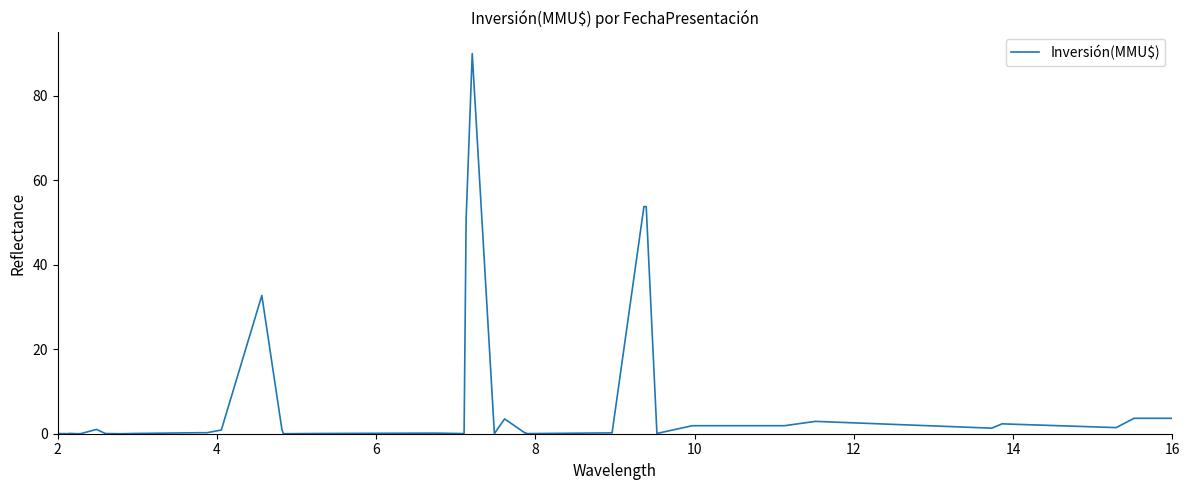

What is the difference between the maximum and minimum values?

90.0